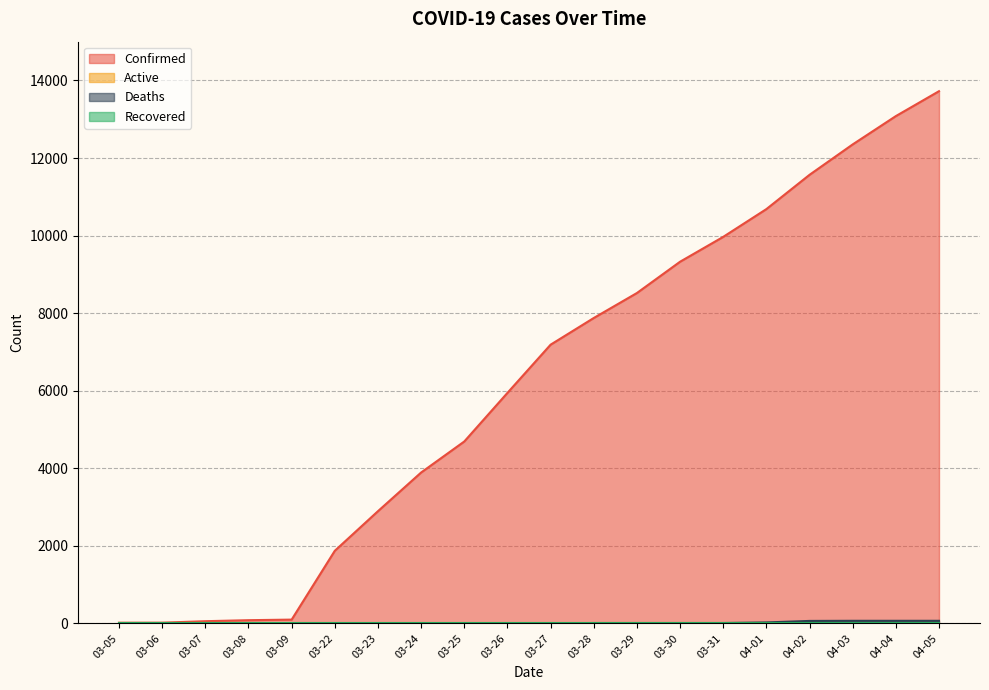

True or false: Deaths has more than 2 interior local peaks.

False